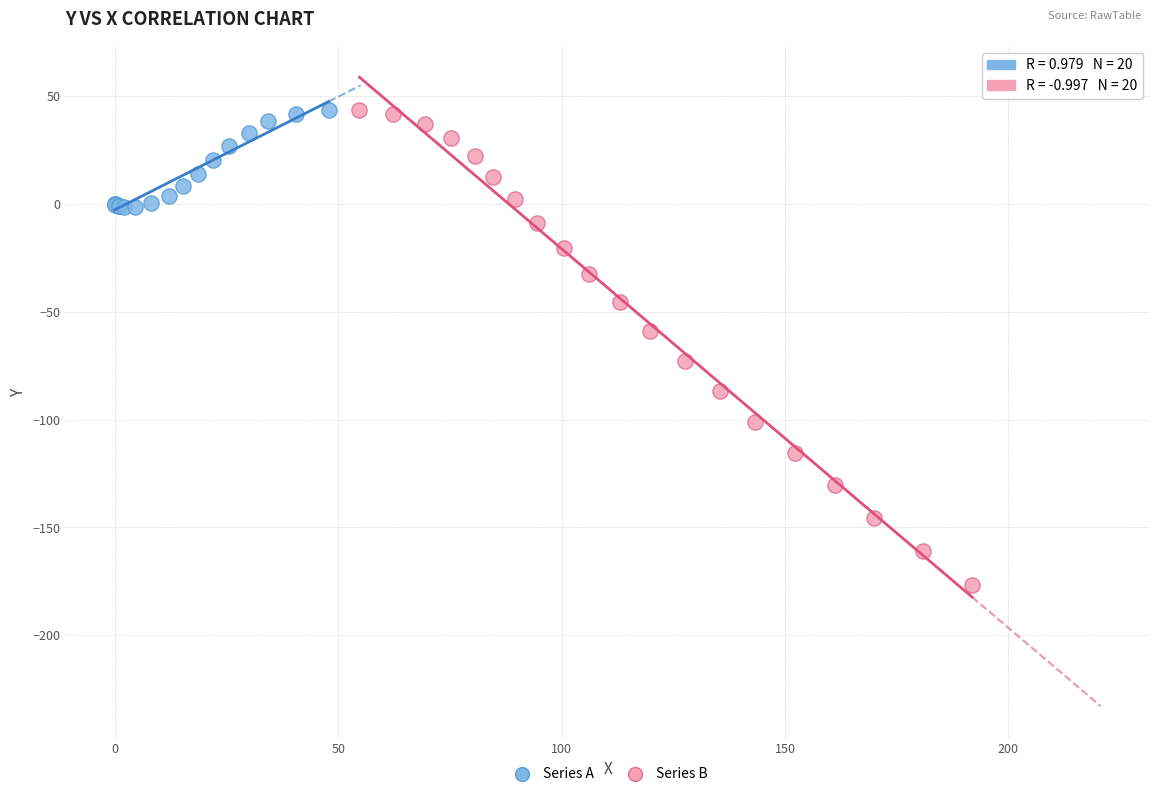

Which series contains the lowest Y value?

Series B